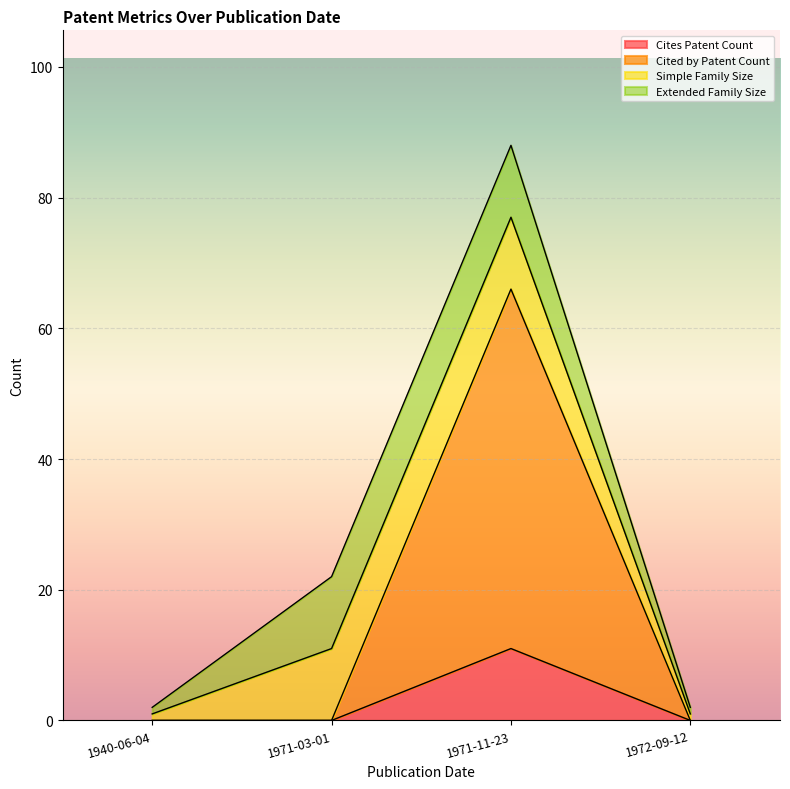

Is it true that Cites Patent Count equals 6 at 1972-09-12?

False